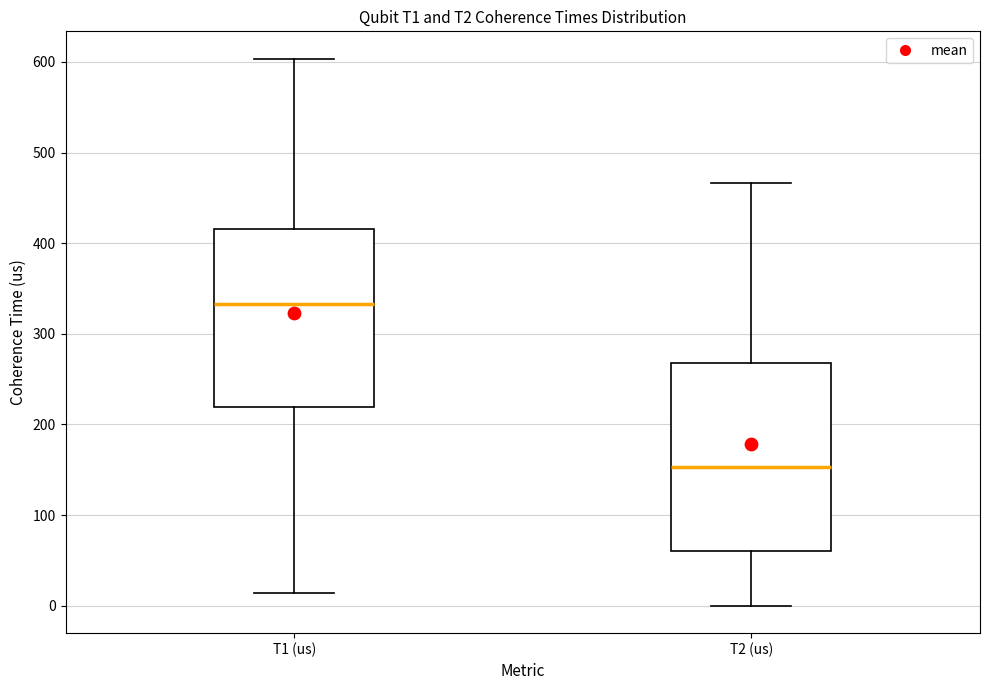

Reading left to right, read every box against the y-axis: the position of its median line, the range the box covers, and the ends of its whiskers. The values are not printed on the chart, so give them approximately, as read against the axis.

T1 (us): median 330, box 220 to 420, whiskers 10 to 600
T2 (us): median 150, box 60 to 270, whiskers 0 to 470